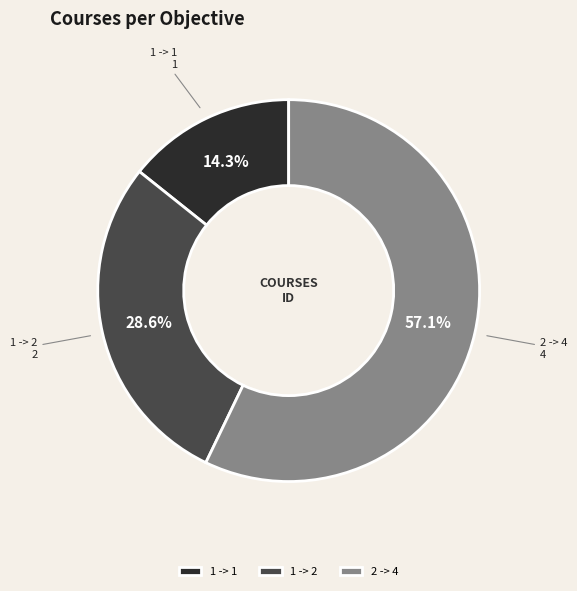

How much of the chart is everything except 2 -> 4?

42.9%